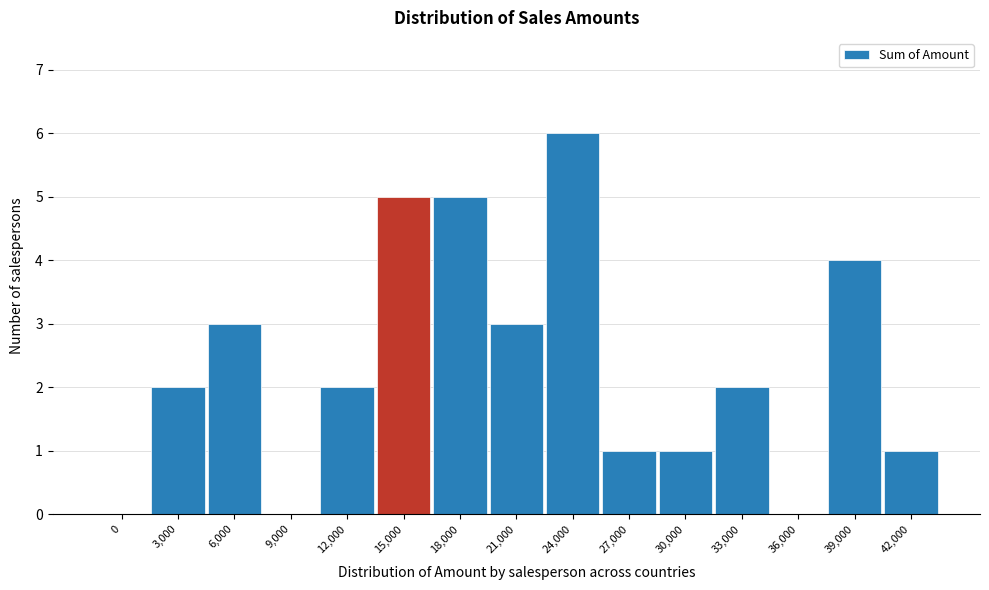

Reading right to left, extract all data points from this chart.

42,000=1	39,000=4	36,000=0	33,000=2	30,000=1	27,000=1	24,000=6	21,000=3	18,000=5	15,000=5	12,000=2	9,000=0	6,000=3	3,000=2	0=0